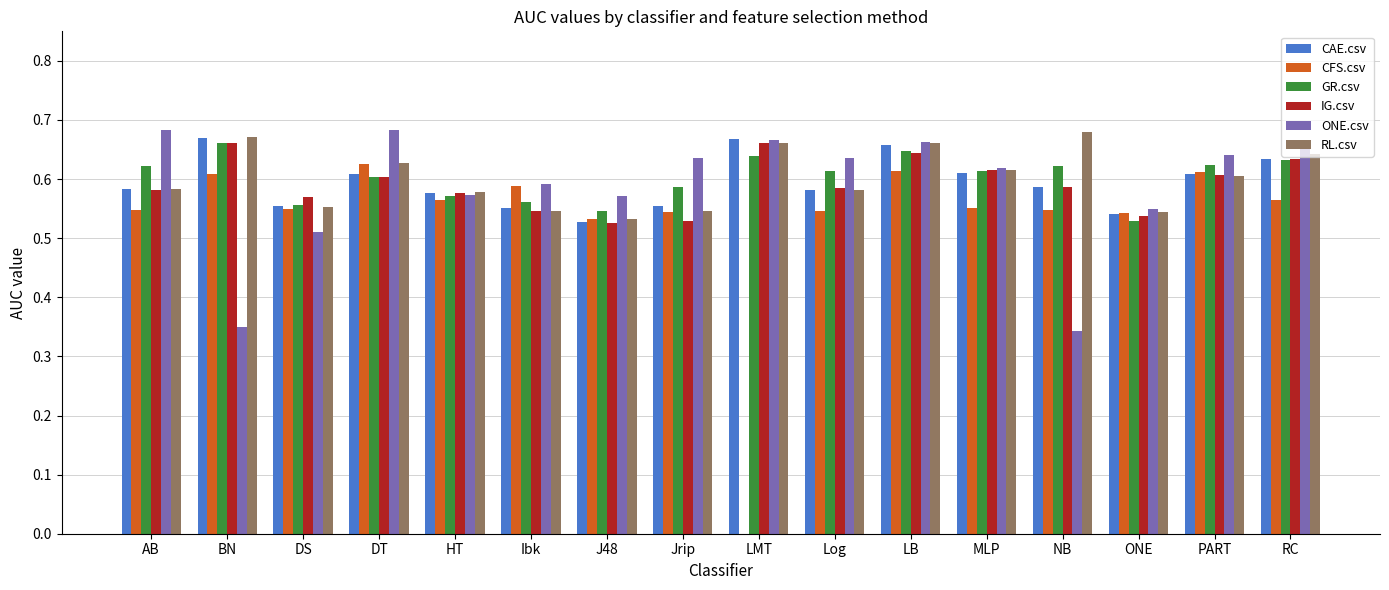

What is the sum of all CFS.csv values?

8.5